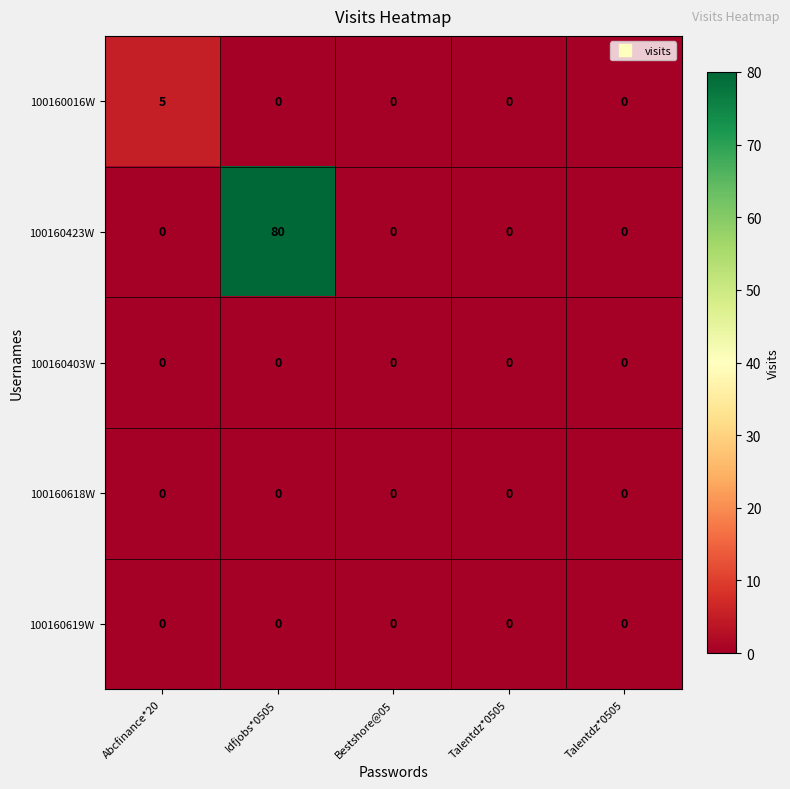

Which series has the largest range (max minus min)?

100160423W